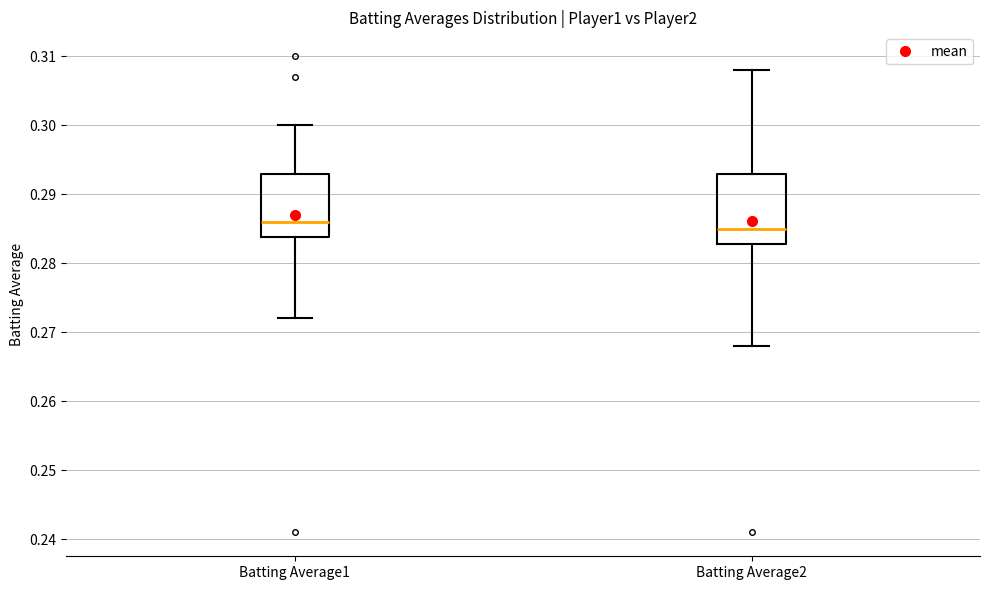

Reading left to right, read every box against the y-axis: the position of its median line, the range the box covers, and the ends of its whiskers. The values are not printed on the chart, so give them approximately, as read against the axis.

Batting Average1: median 0.286, box 0.284 to 0.293, whiskers 0.272 to 0.300
Batting Average2: median 0.285, box 0.283 to 0.293, whiskers 0.268 to 0.308